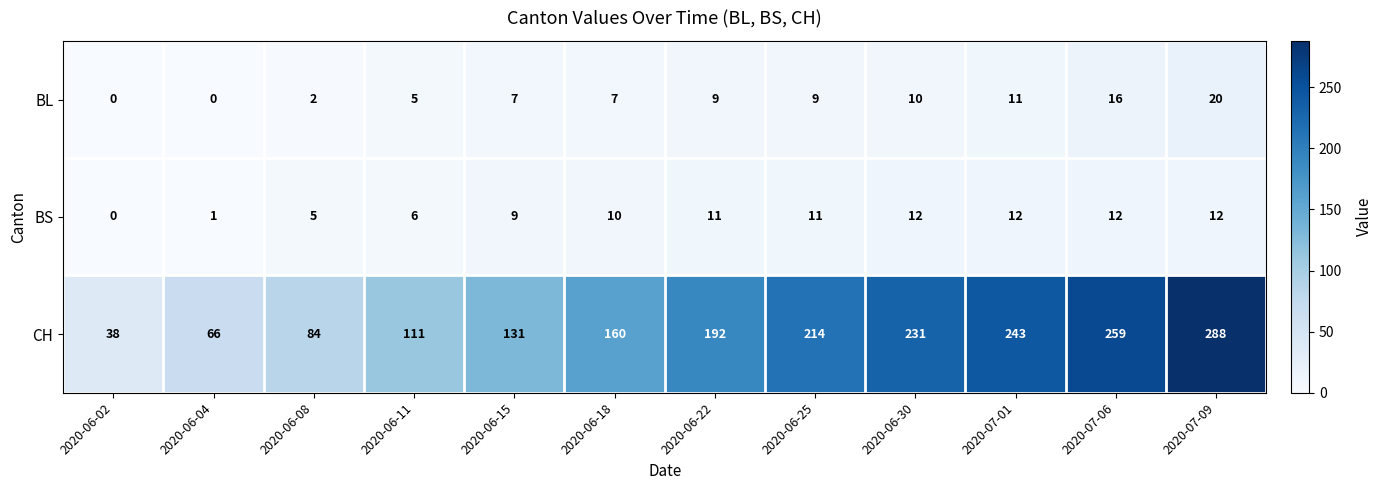

What is the sum of the BS values at 2020-06-02 and 2020-06-08?

5